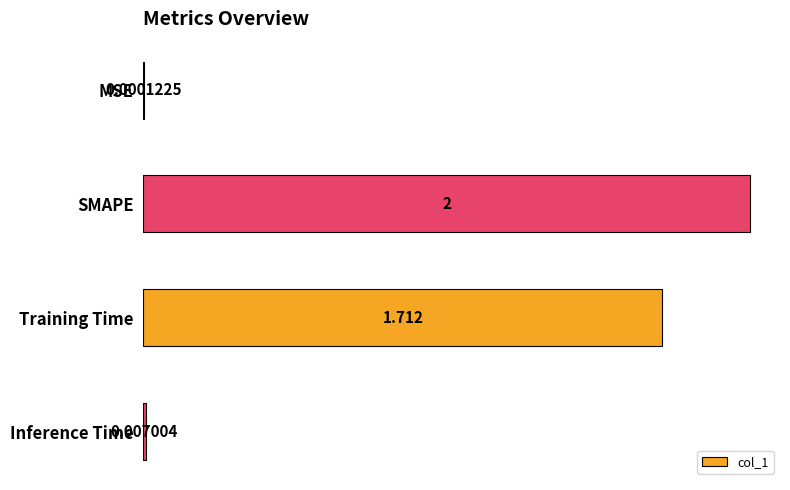

Which category has the highest value across all series?

SMAPE